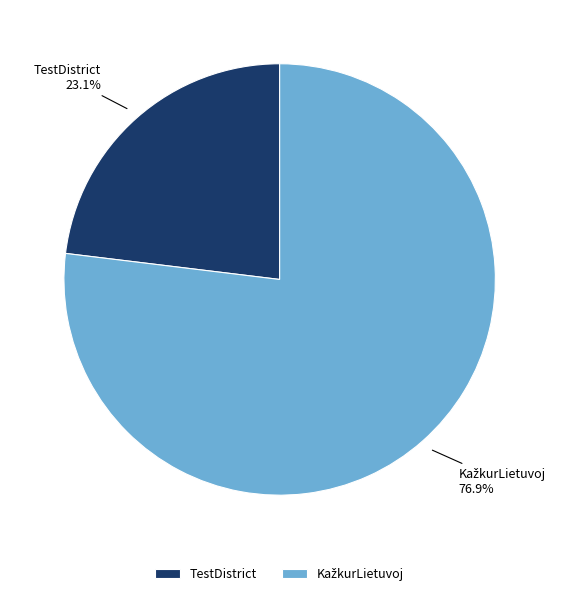

Is there a majority slice in this chart?

Yes